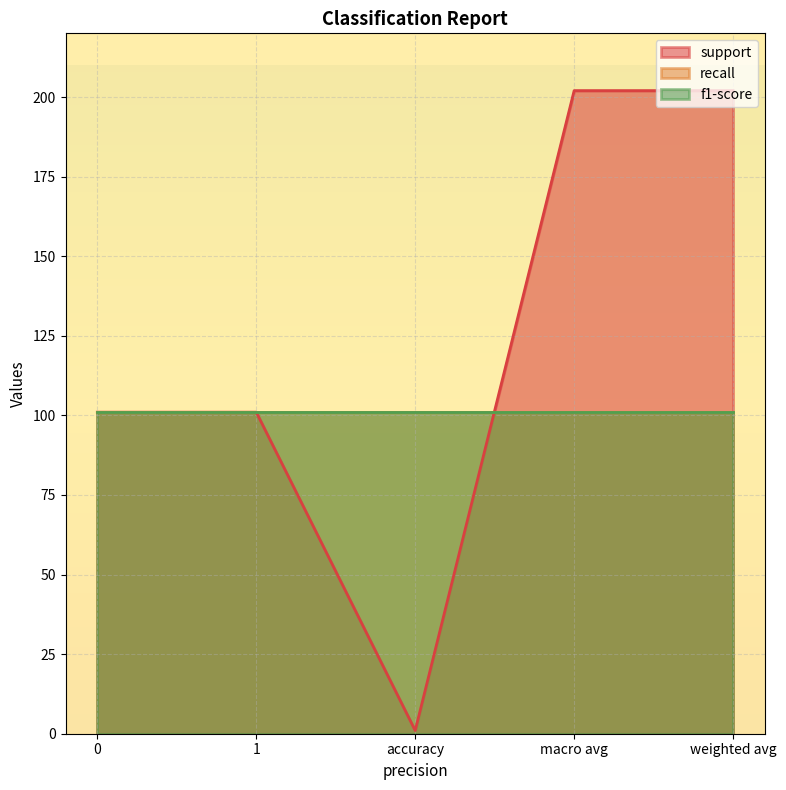

True or false: f1-score has a value of 0 at weighted avg.

False